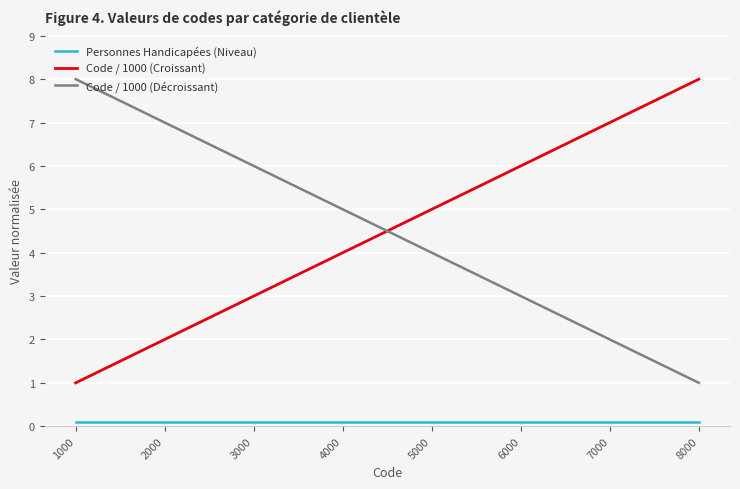

True or false: Personnes Handicapées (Niveau) and Code / 1000 (Décroissant) intersect in this chart.

False